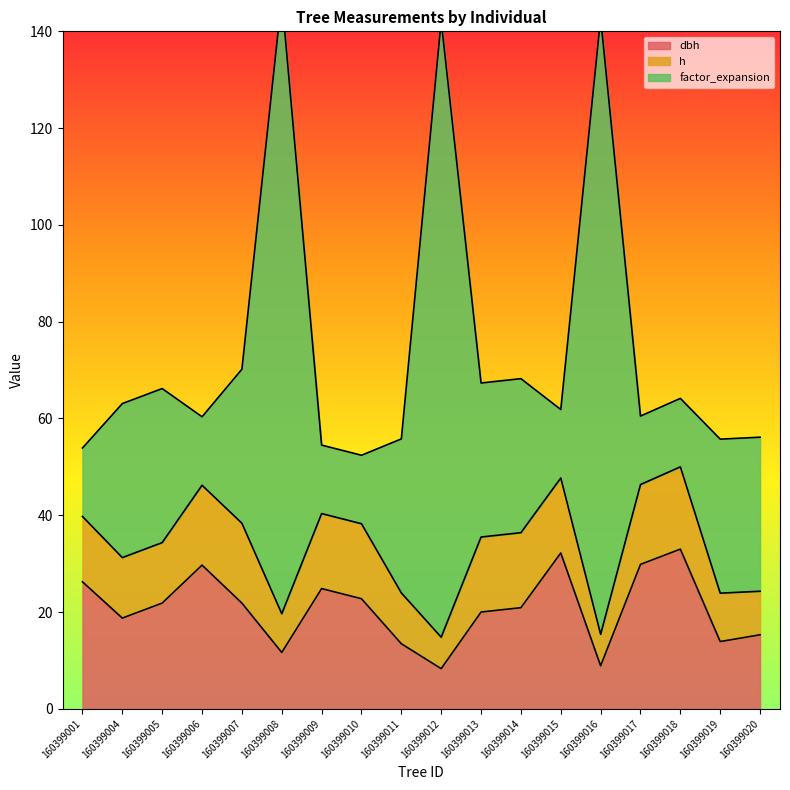

What is the value of the dbh point at the 9th from the left?

13.4